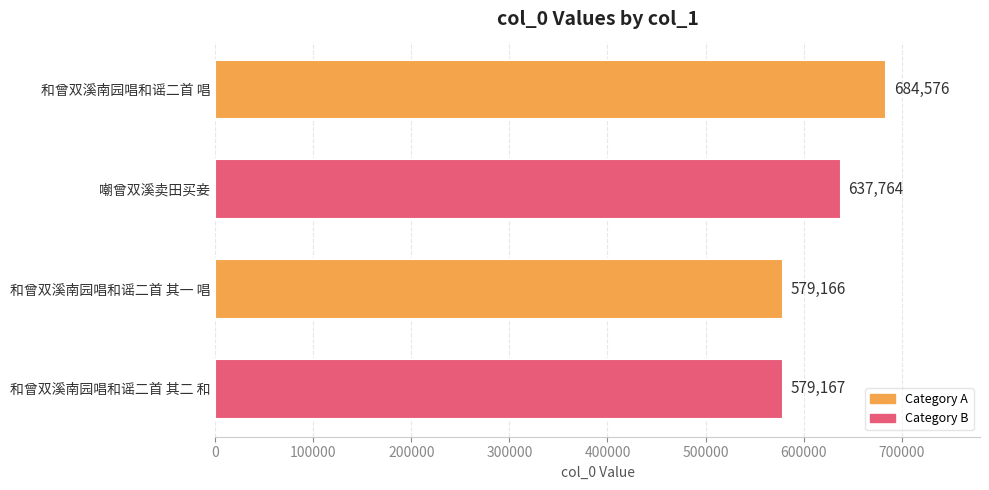

At which category does the chart reach its minimum across all series?

和曾双溪南园唱和谣二首 其一 唱